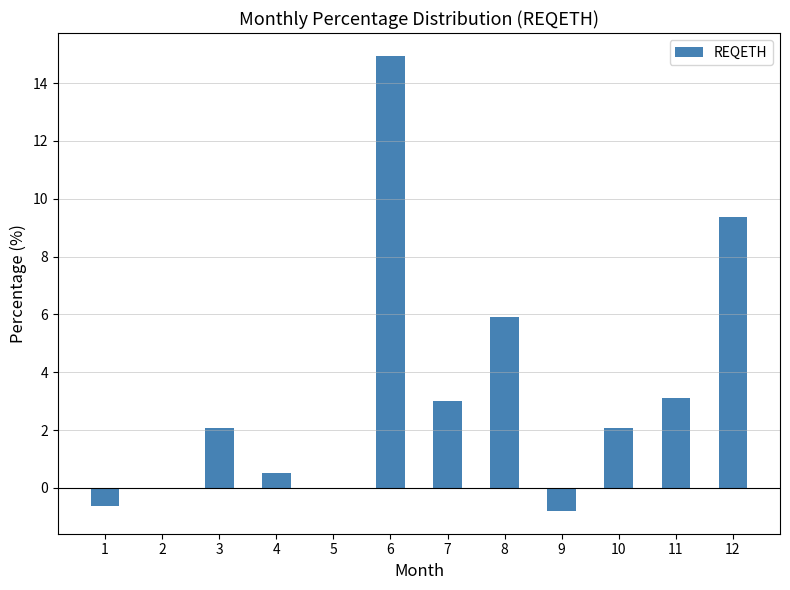

Is it true that the value at 10 is 2.1?

True